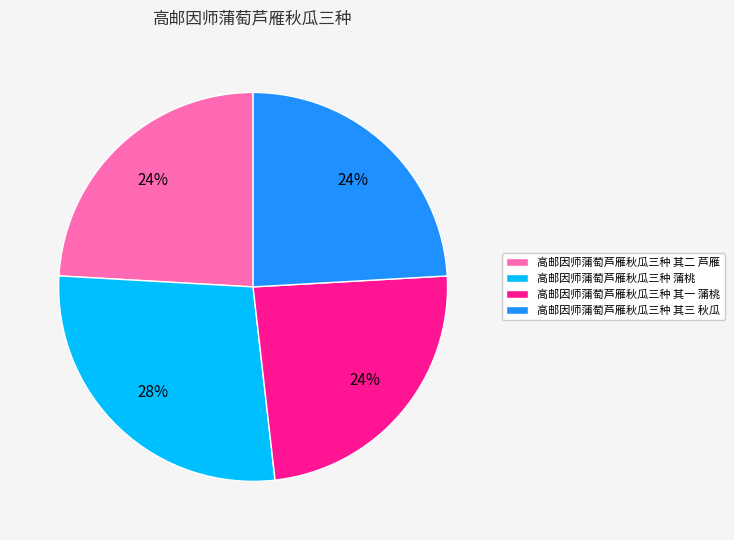

To the nearest percent, what percentage of the pie is 高邮因师蒲萄芦雁秋瓜三种 其一 蒲桃?

24%